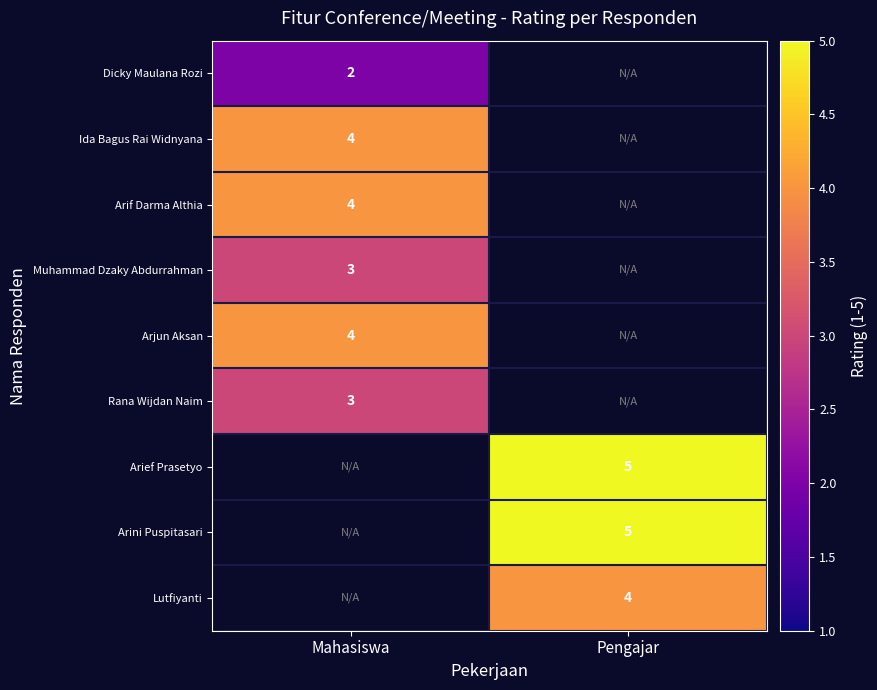

At which category does the chart reach its minimum across all series?

Mahasiswa